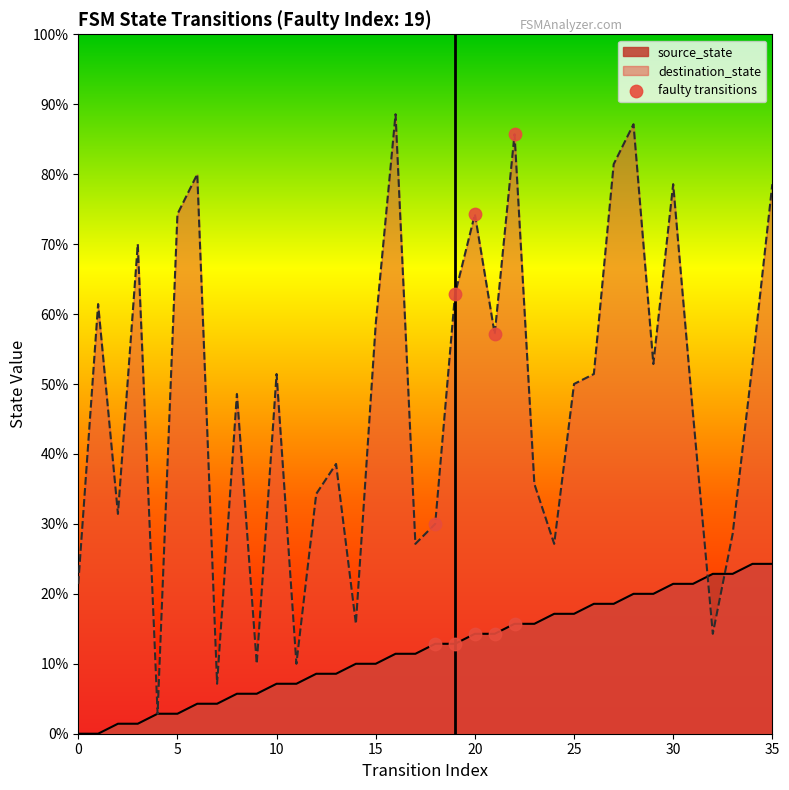

Between 15 and 20, which is larger?

20